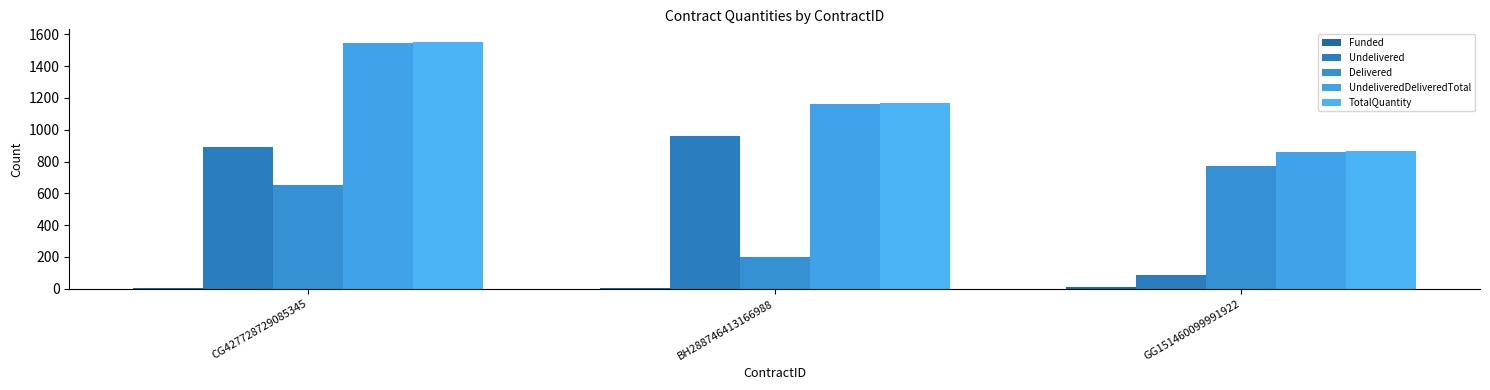

How many groups of bars are there?

3